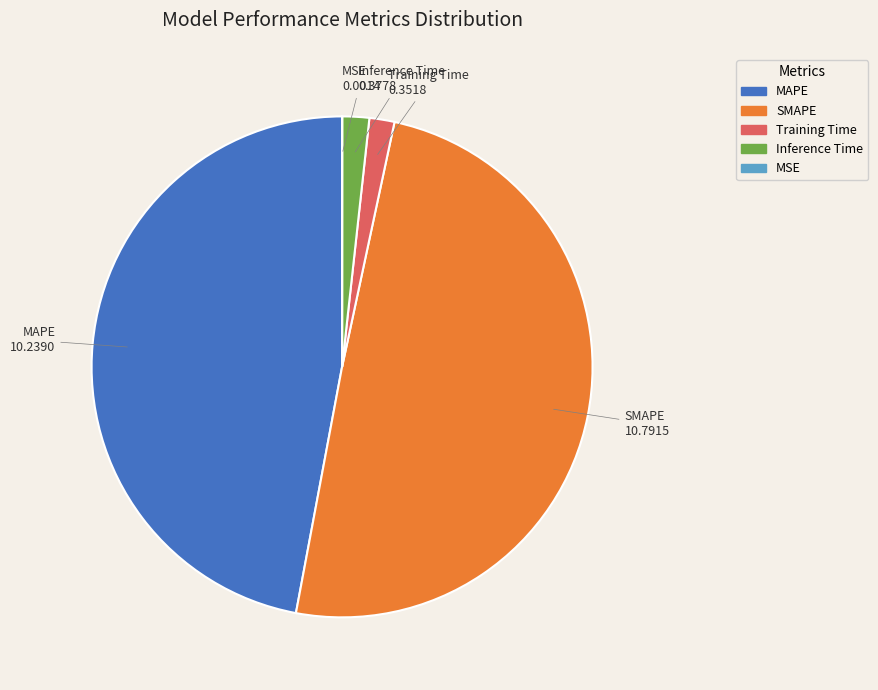

Is there any slice that represents more than half of the pie?

No